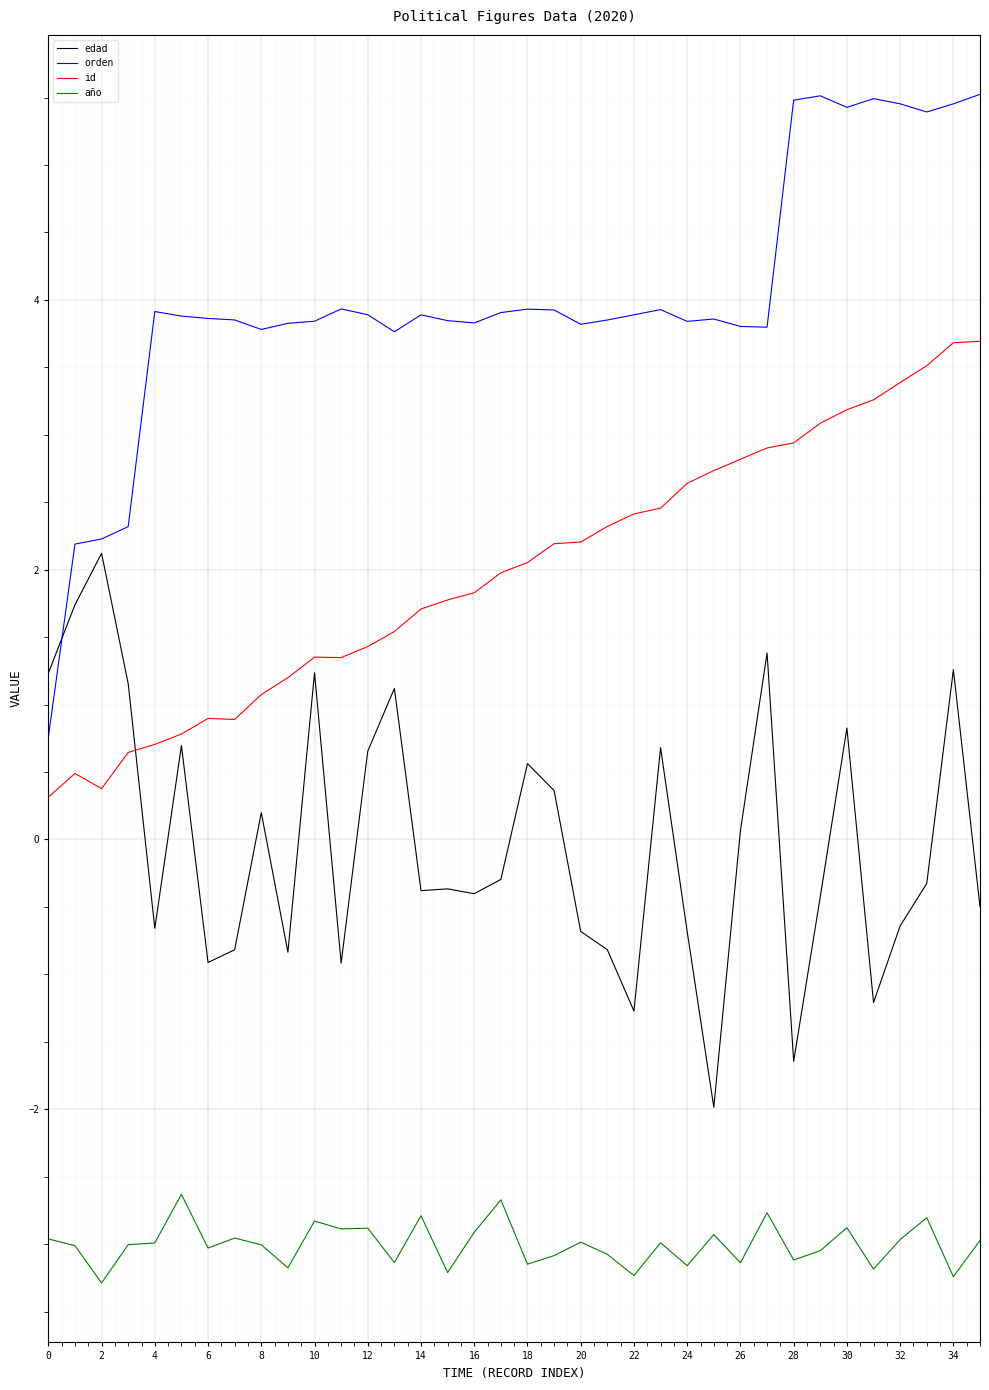

What is the minimum value shown in the chart?

-3.3